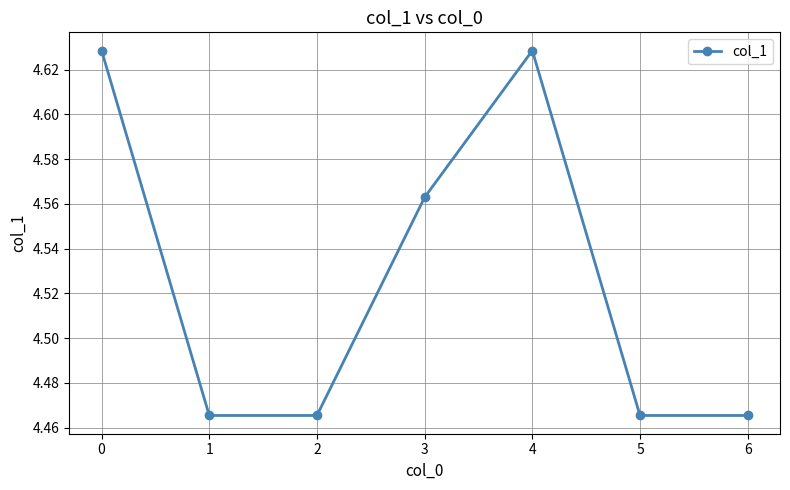

Approximately how many times larger is the value at 5 compared to 3?

1.0